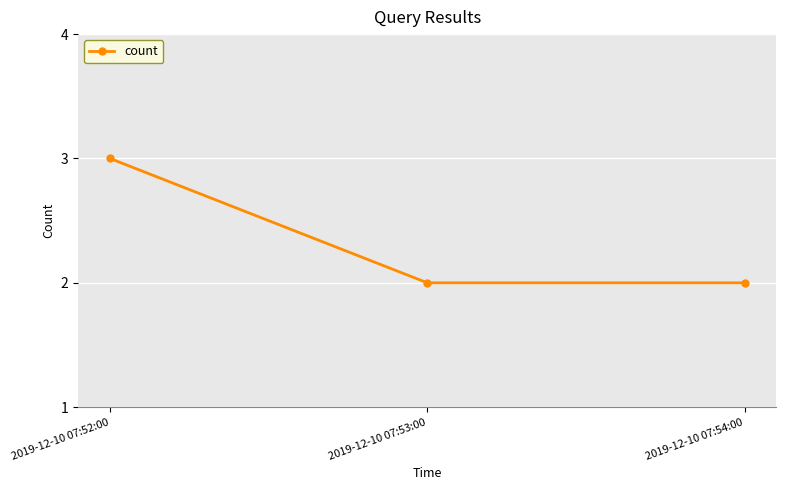

What is the maximum value shown in the chart?

3